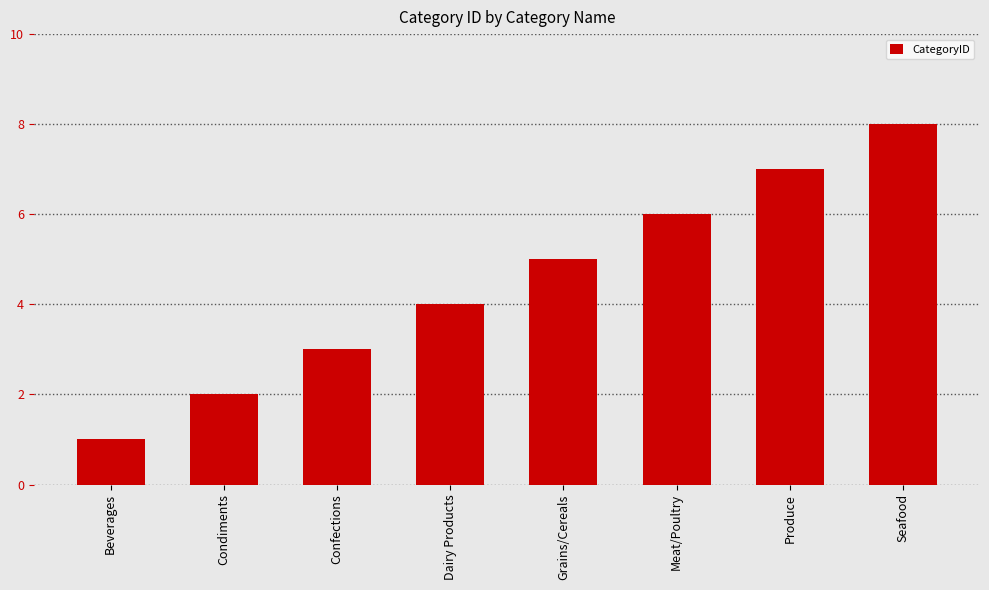

What is the difference between the maximum and second lowest values?

6